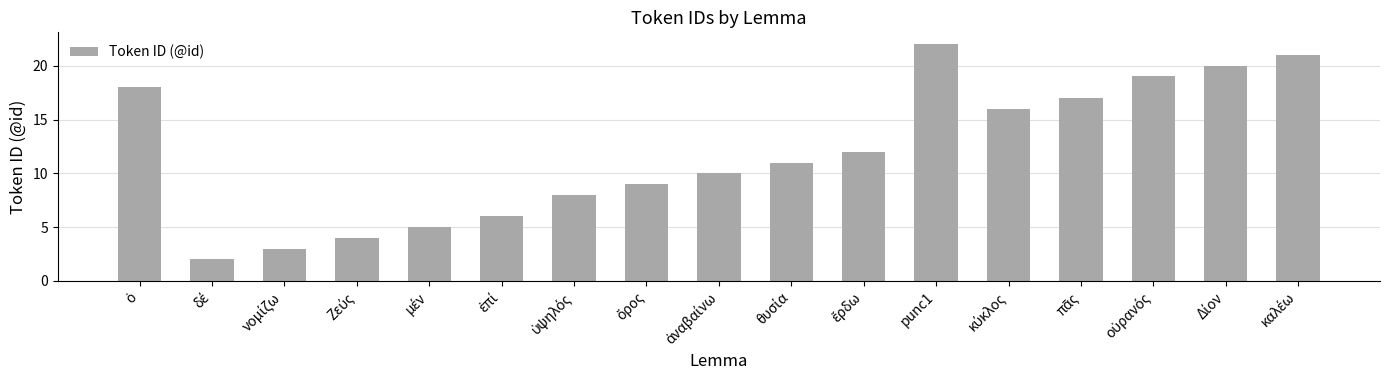

Is it true that the value at punc1 is 22?

True